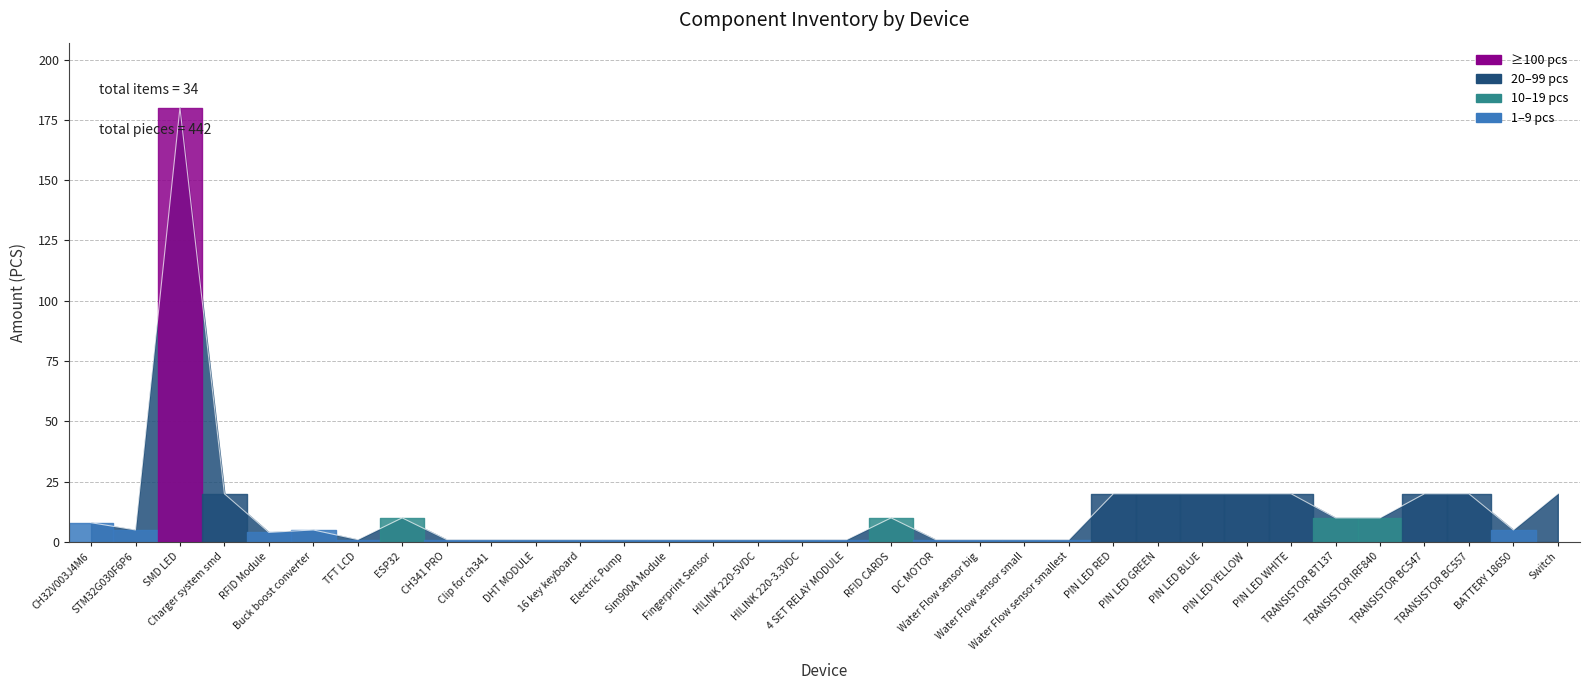

True or false: the data shows 1 at Clip for ch341.

True